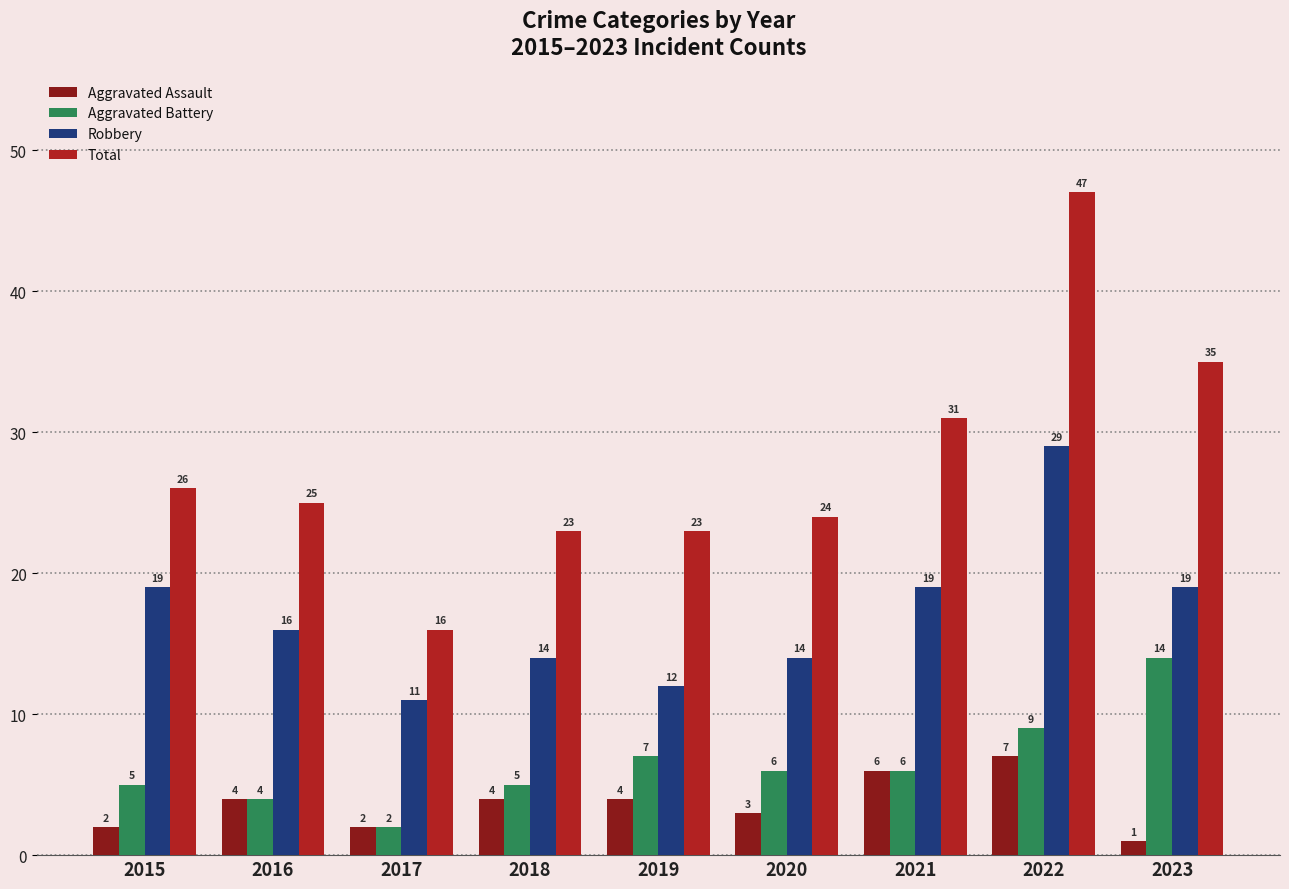

Rank the series at 2015 from lowest to highest value.

Aggravated Assault, Aggravated Battery, Robbery, Total